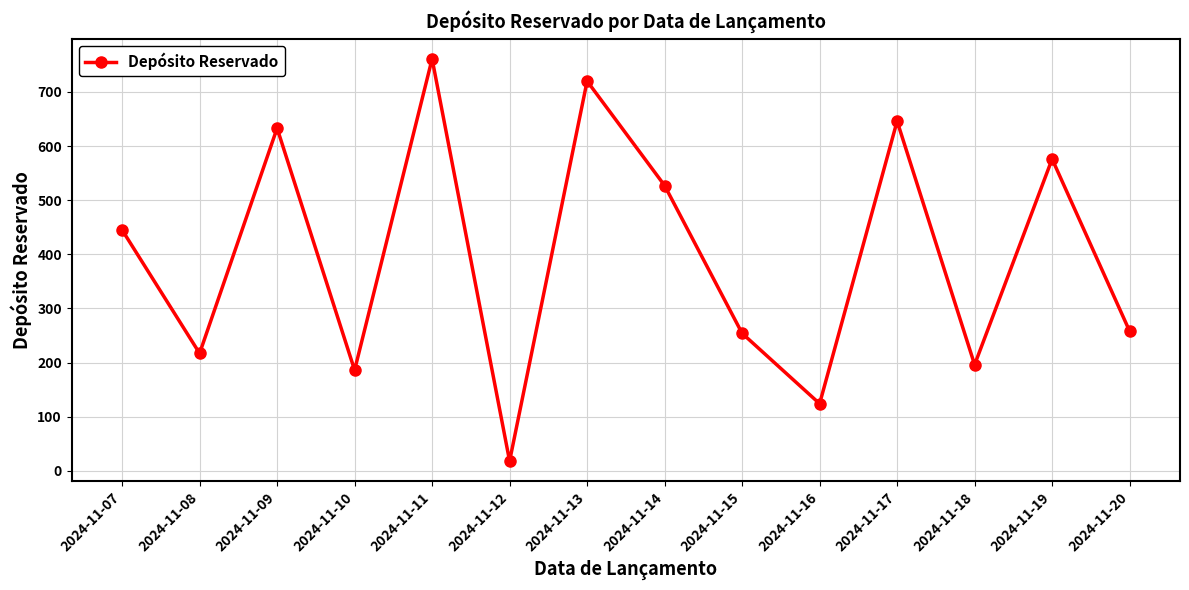

Which category has the lowest value across all series?

2024-11-12